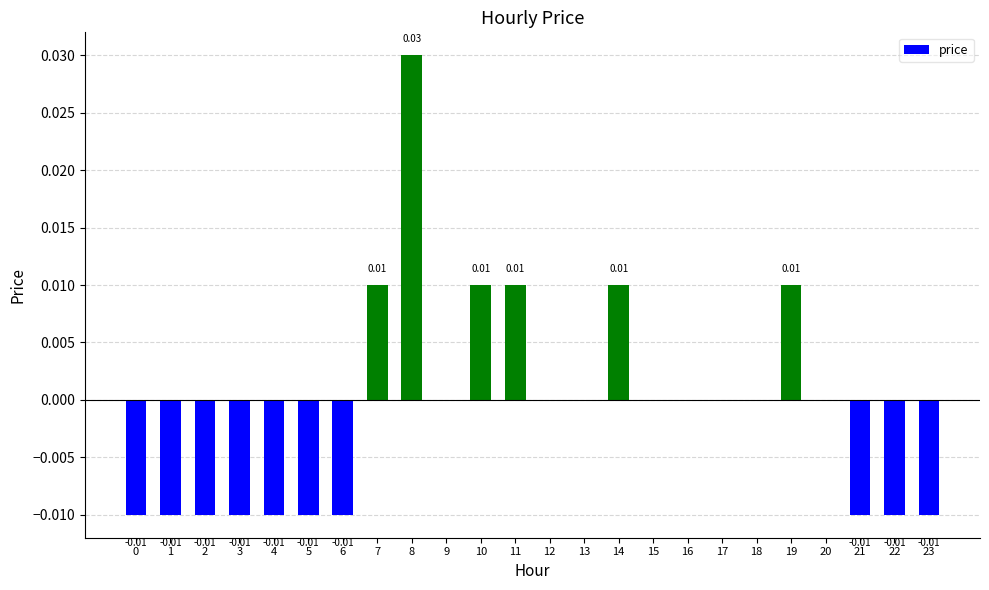

Which has a higher value, 12 or 14?

14